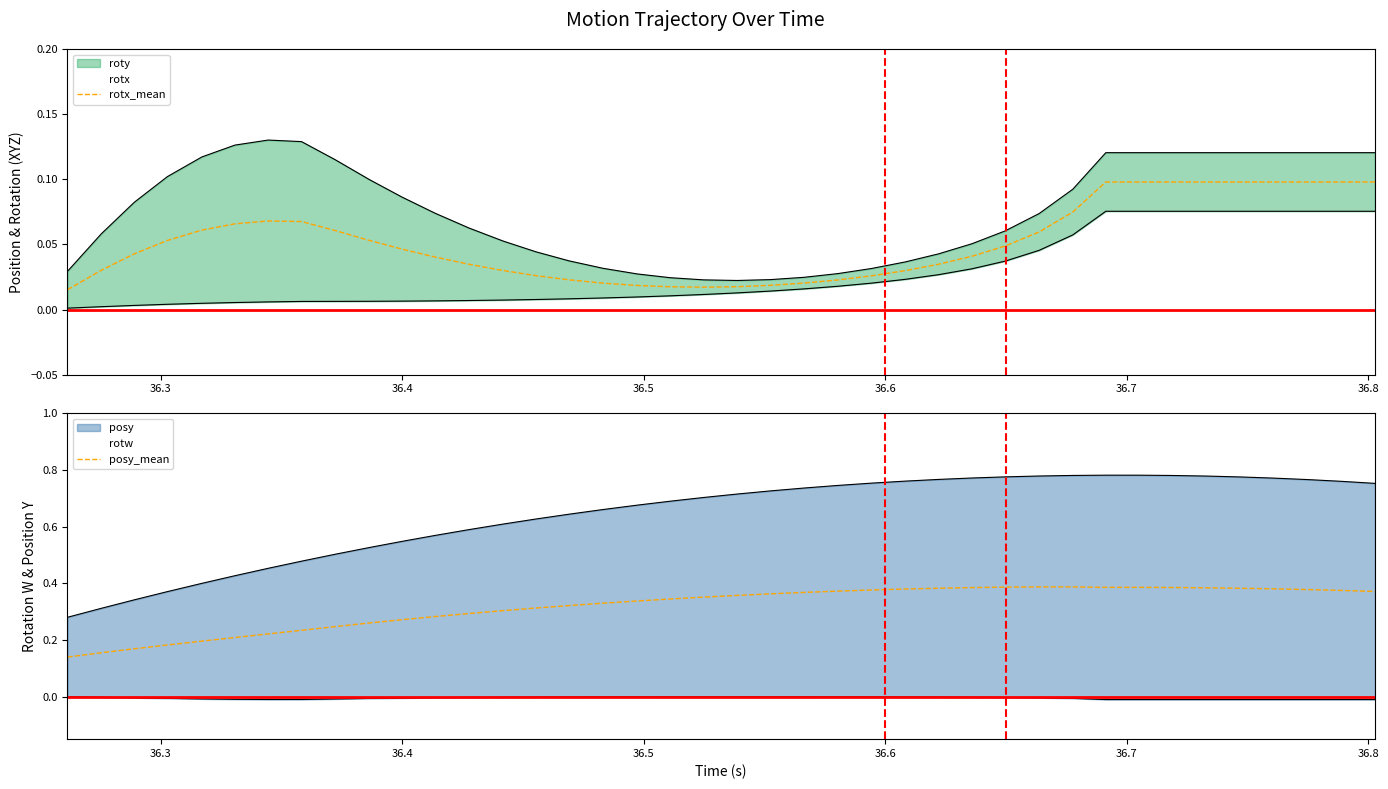

Which series has the largest range (max minus min)?

posy_mean